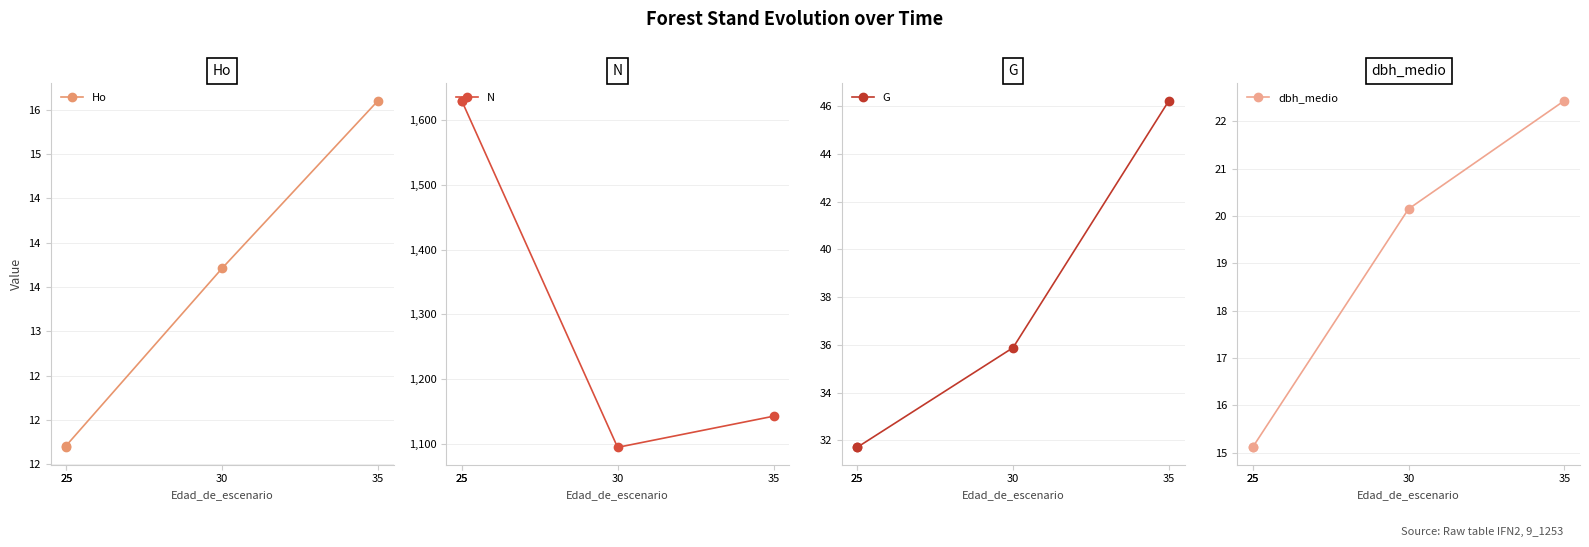

Count the number of data series in this chart.

4